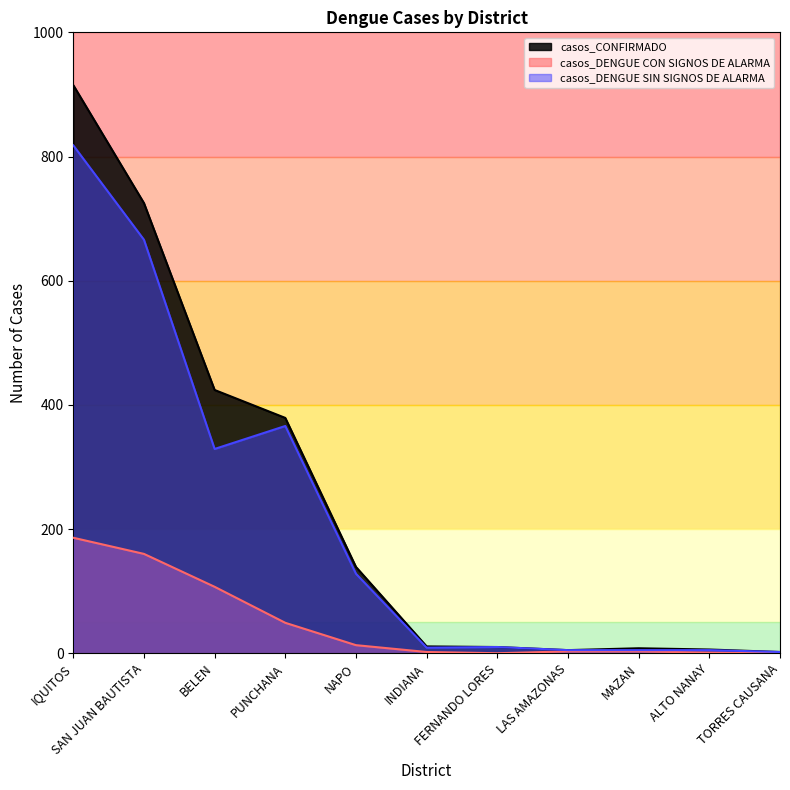

True or false: casos_DENGUE CON SIGNOS DE ALARMA has more than 0 interior local peaks.

False